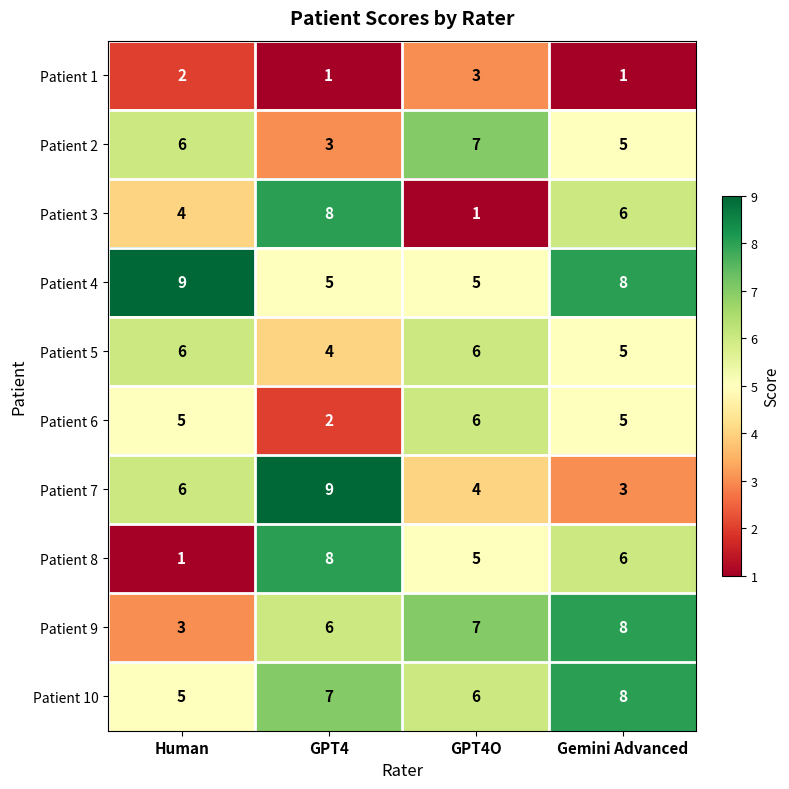

At which label does Patient 3 reach its peak?

GPT4